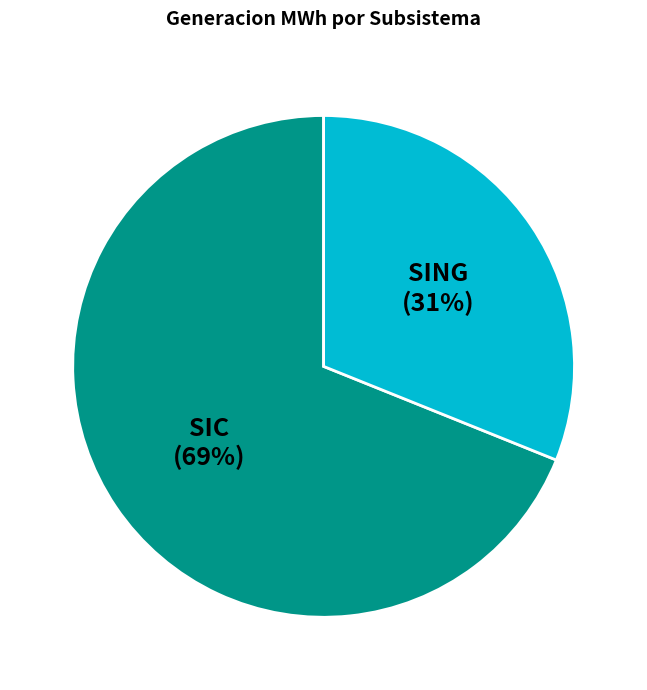

What percentage is the SIC slice, to the nearest percent?

69%